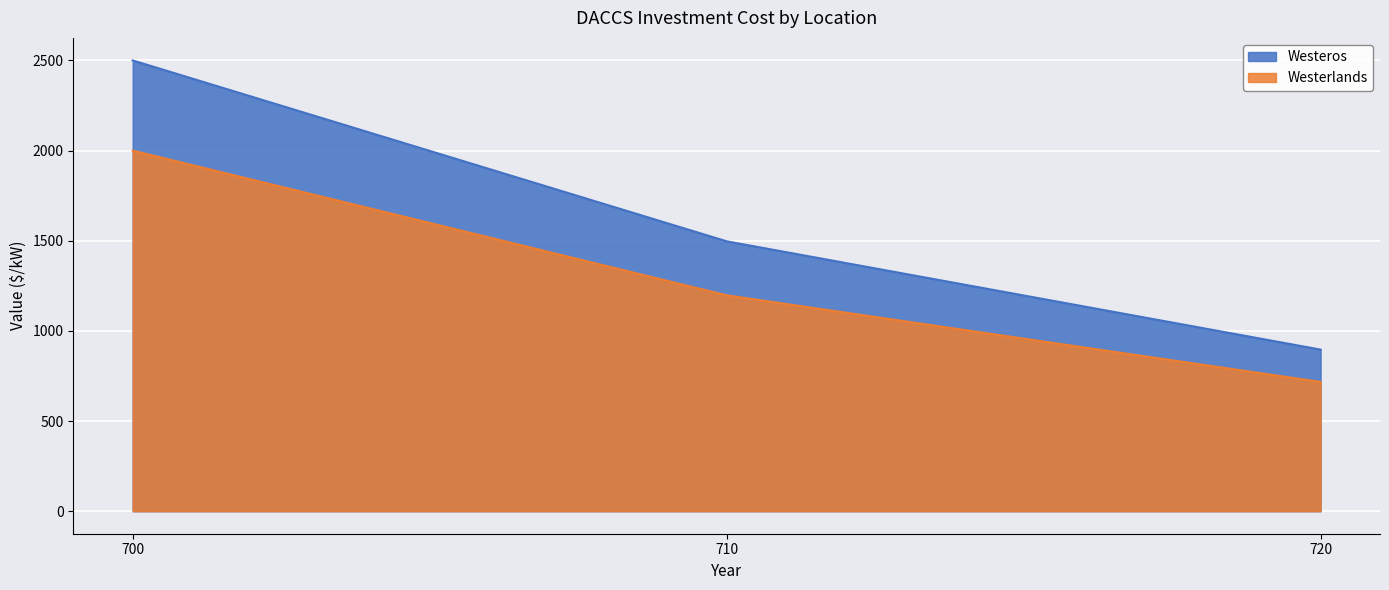

What is the total value across all series at 720?

1613.2